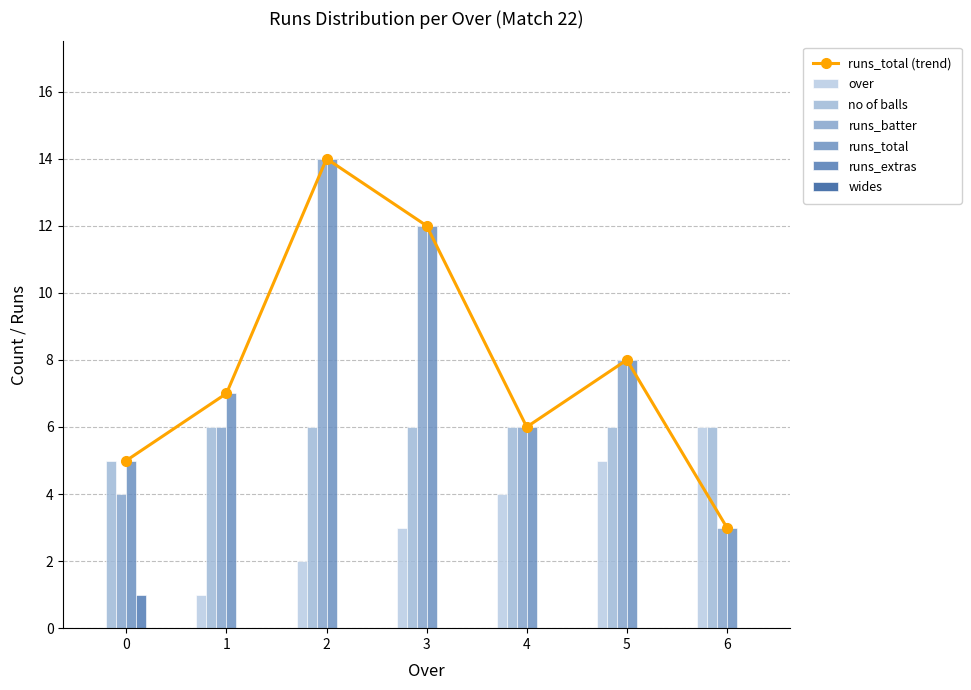

What is the difference between the maximum and second lowest values in the runs_batter series?

10